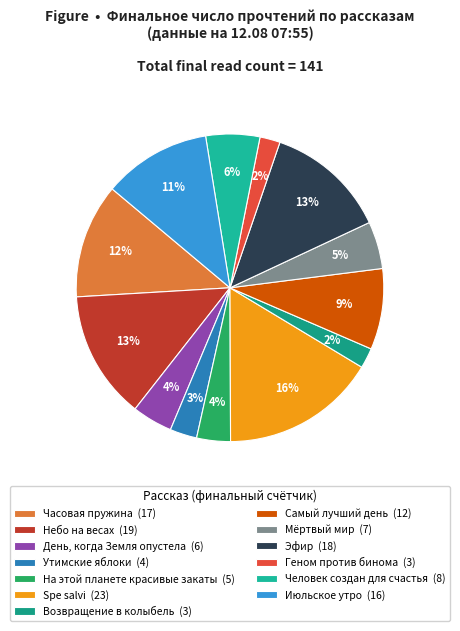

To the nearest percent, what is the difference between the Часовая пружина and На этой планете красивые закаты slice percentages?

9%